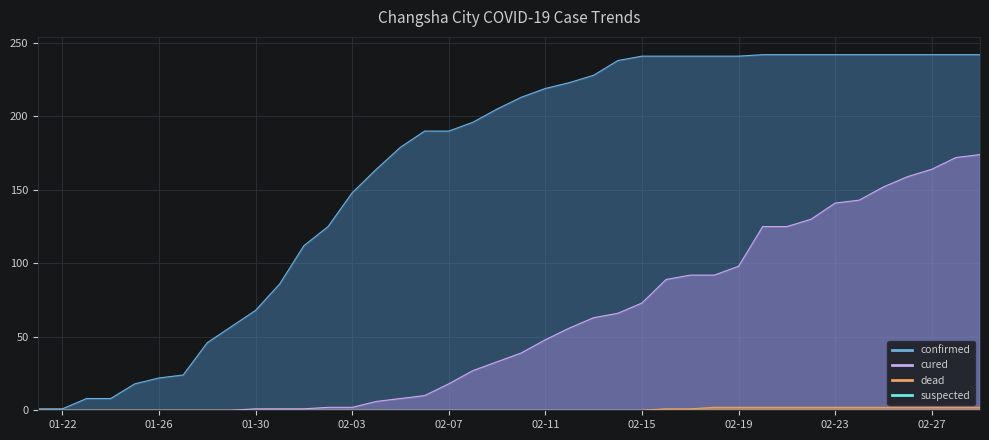

Does the chart display data point markers on the line(s)?

No